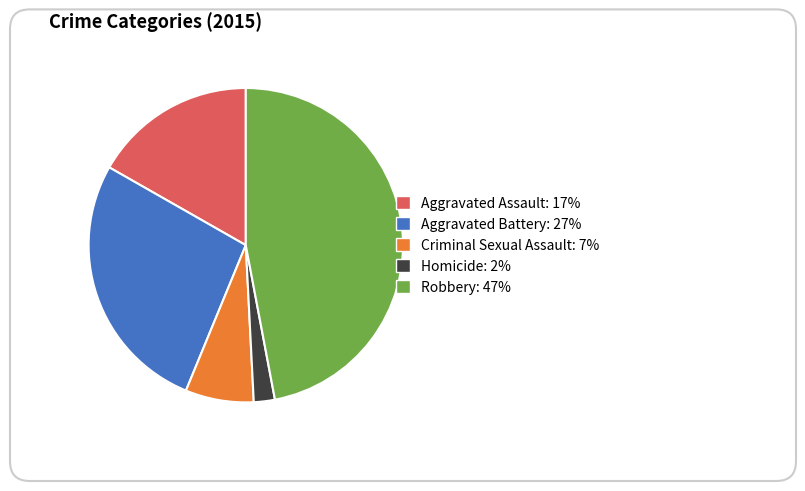

Between Aggravated Assault and Homicide, which is larger?

Aggravated Assault